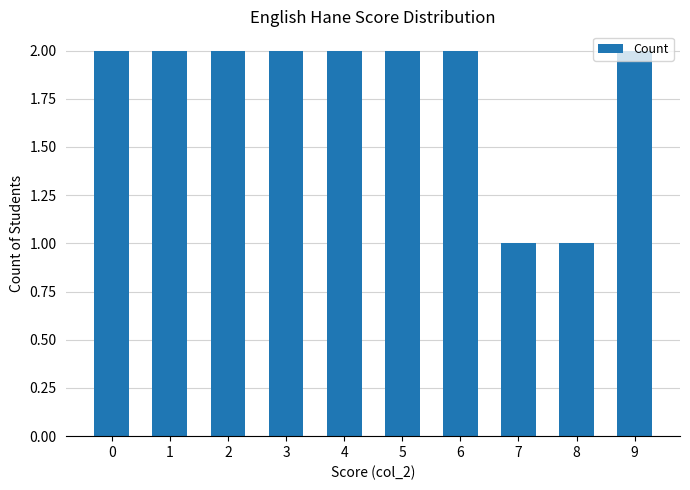

Are the bars grouped side by side (vs. stacked)?

No